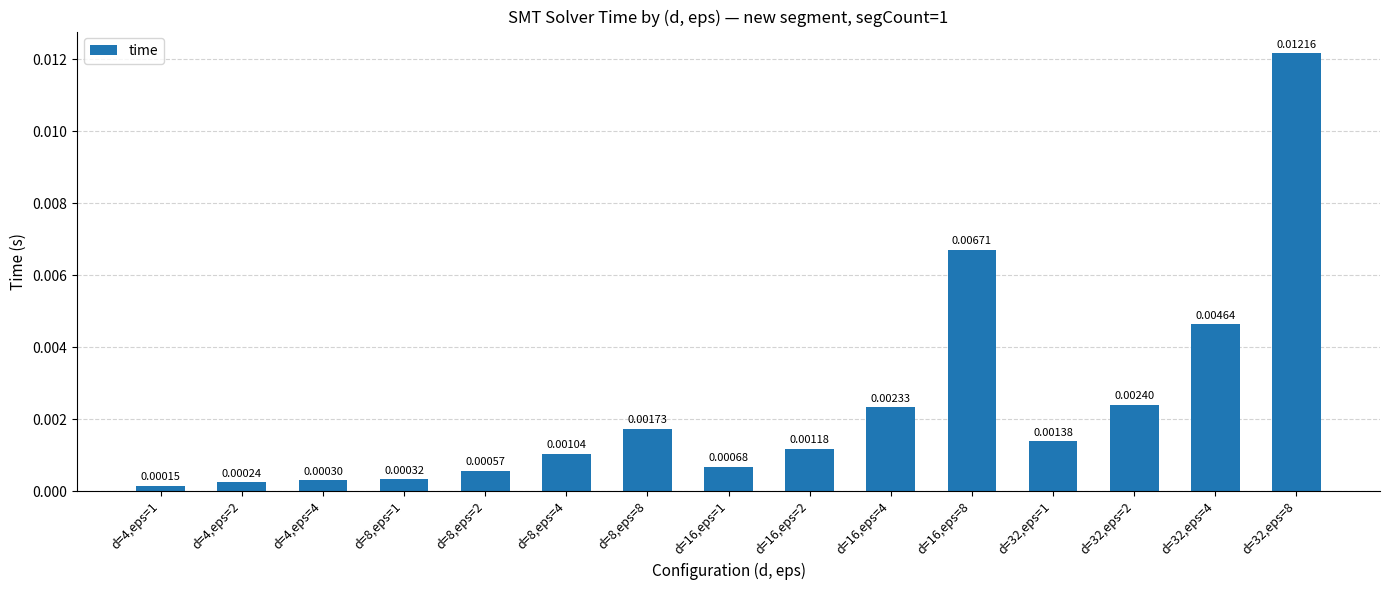

What is the label of the 11th bar from the right?

d=8,eps=2